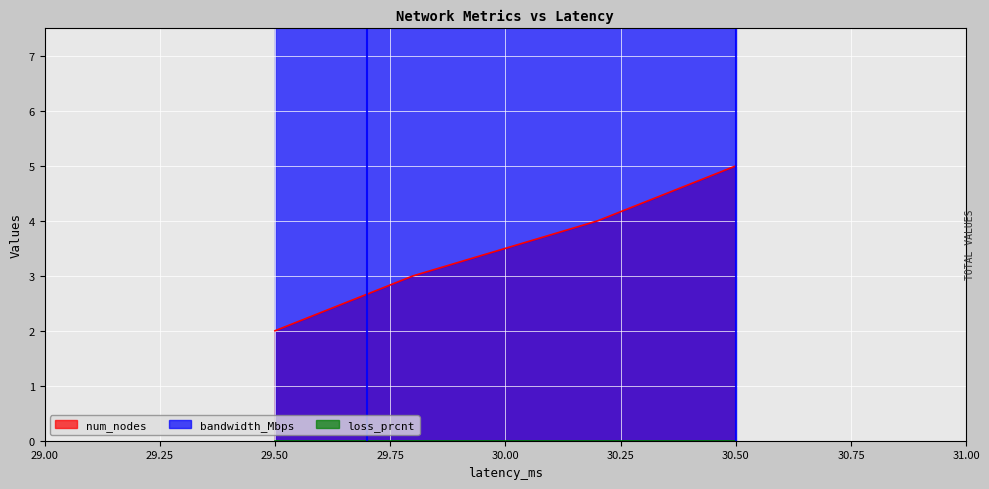

Is the value of num_nodes at 30 greater than the value of bandwidth_Mbps at 30?

No